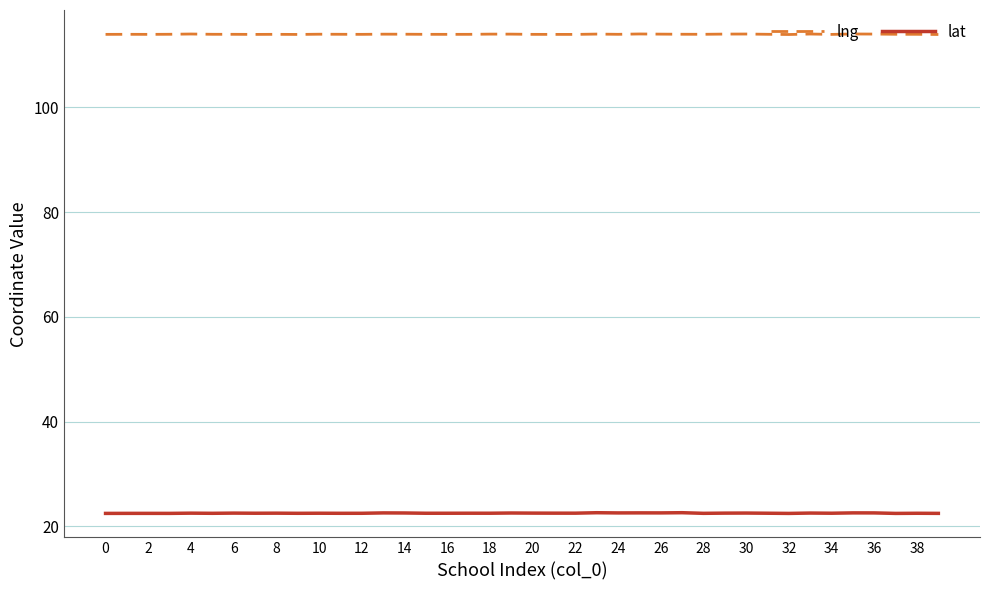

What is the lowest value of the lat series?

22.5